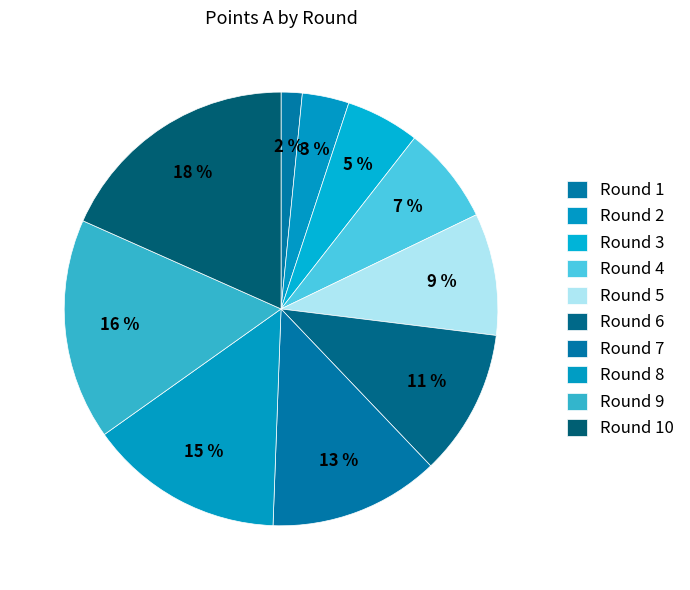

How many segments does this pie chart have?

10